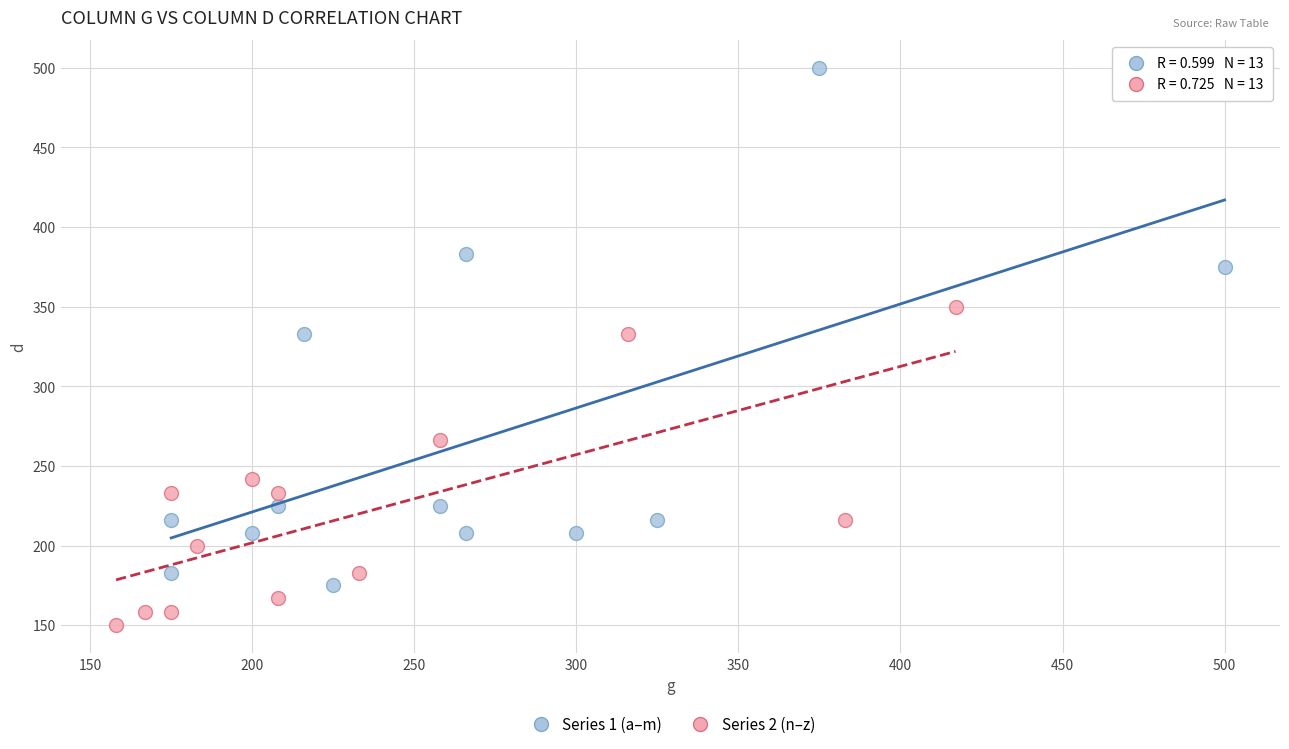

Which series contains the highest Y value?

Series 1 (a–m)